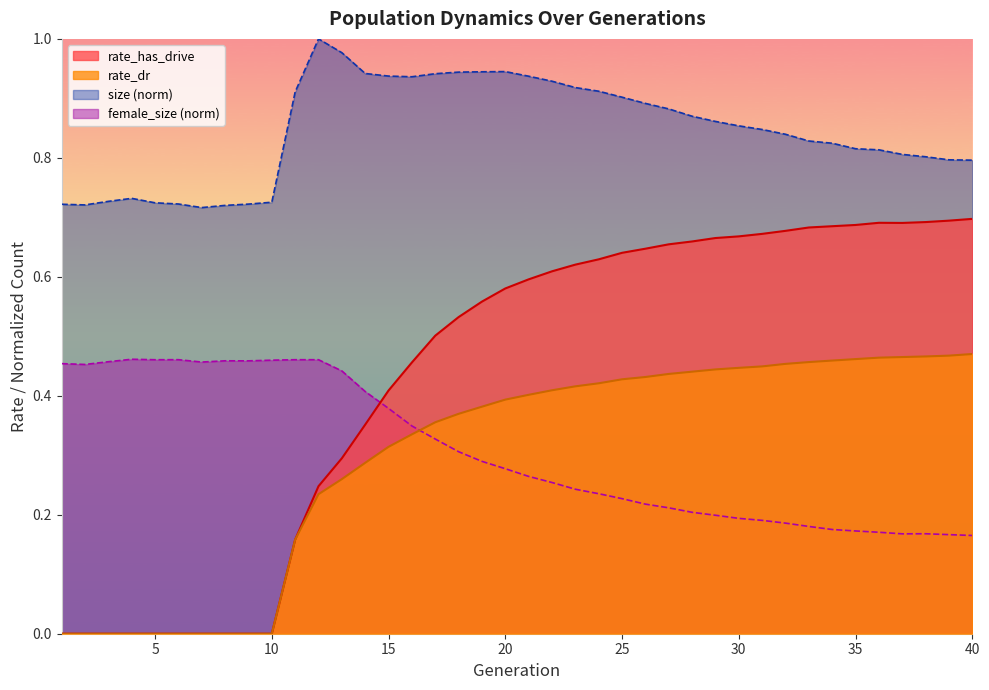

Rank the series by their maximum value, from lowest to highest.

female_size (norm), rate_dr, rate_has_drive, size (norm)